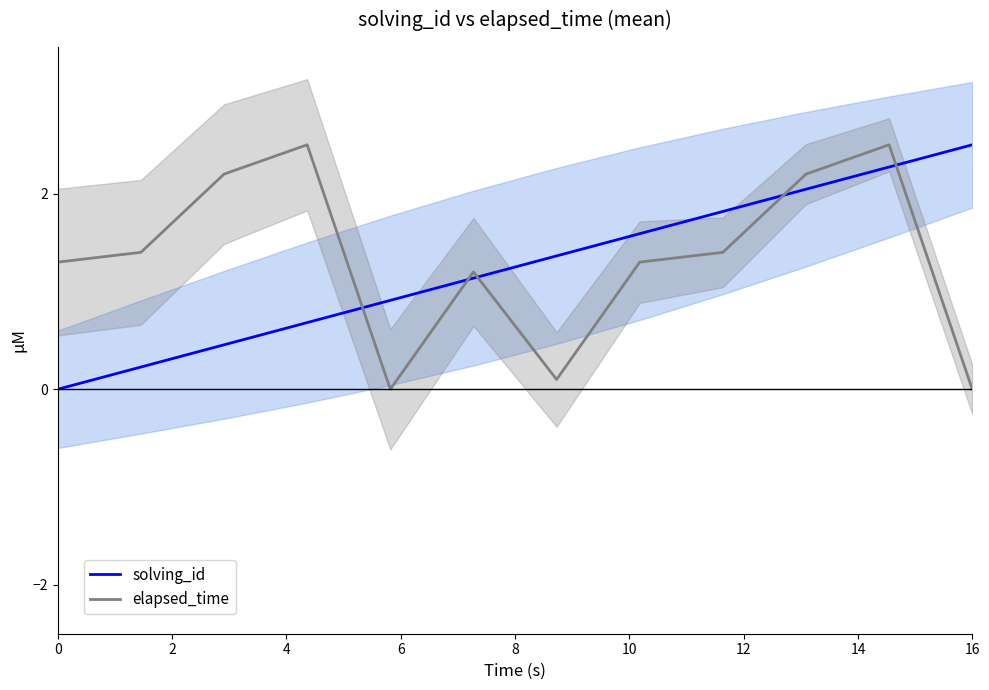

Count the number of data series in this chart.

2